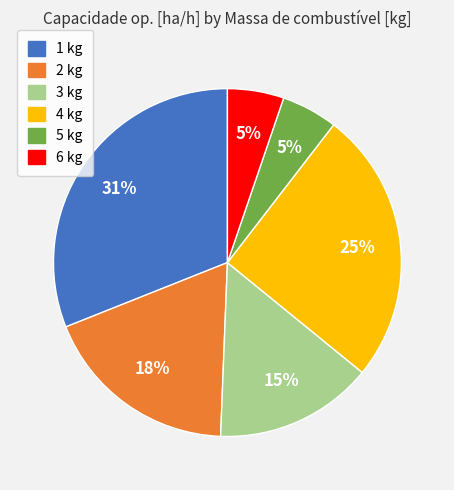

Do 4 kg and 1 kg together represent more than half of the pie?

Yes